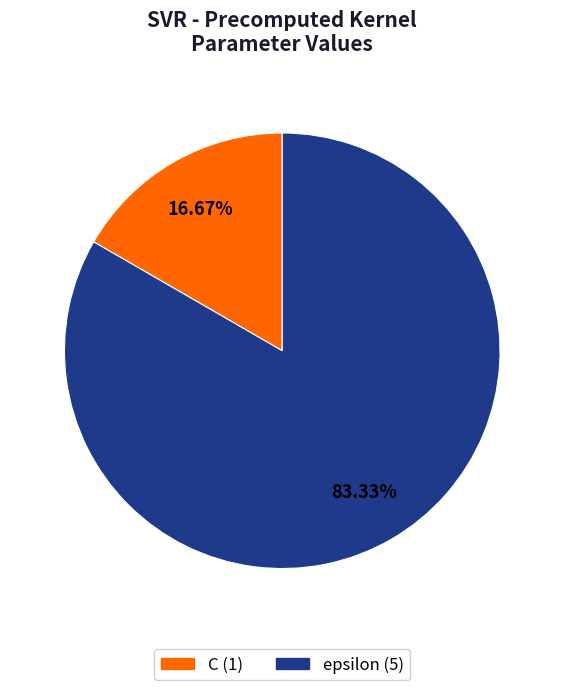

Combined, what portion of the pie is epsilon and C?

100.0%